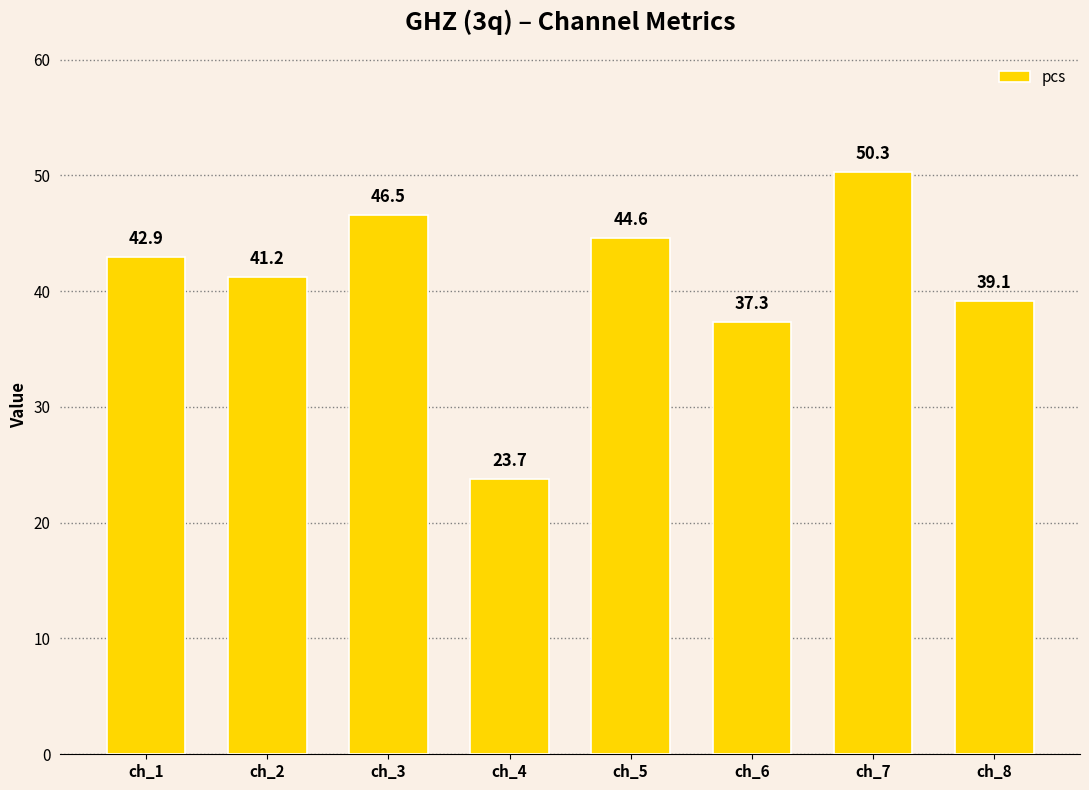

Rank the categories by value from highest to lowest.

ch_7, ch_3, ch_5, ch_1, ch_2, ch_8, ch_6, ch_4